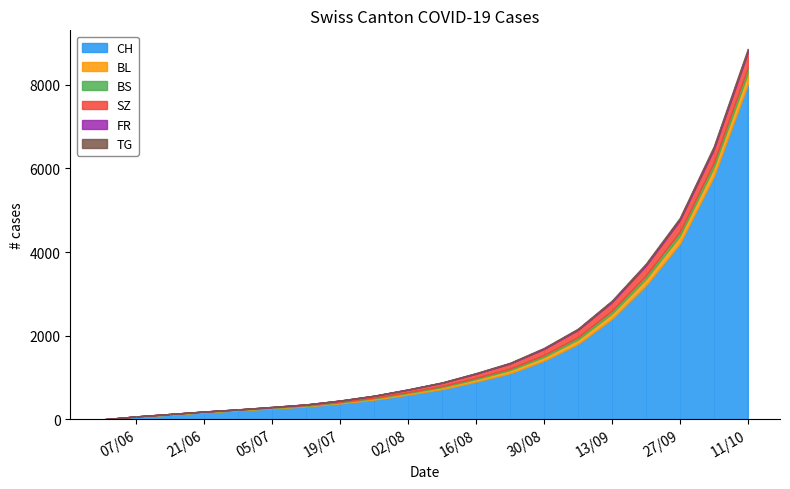

What is the total value across all series at 2020-06-21?

188